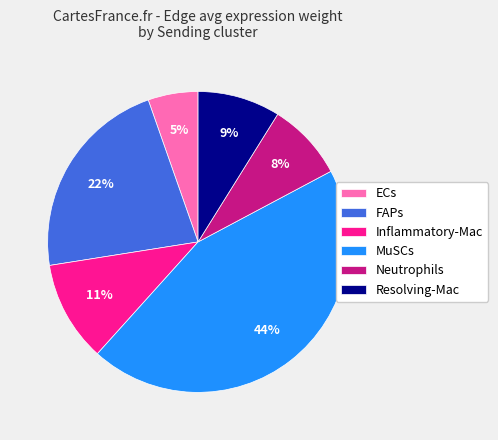

To the nearest percent, what portion does Resolving-Mac represent?

9%